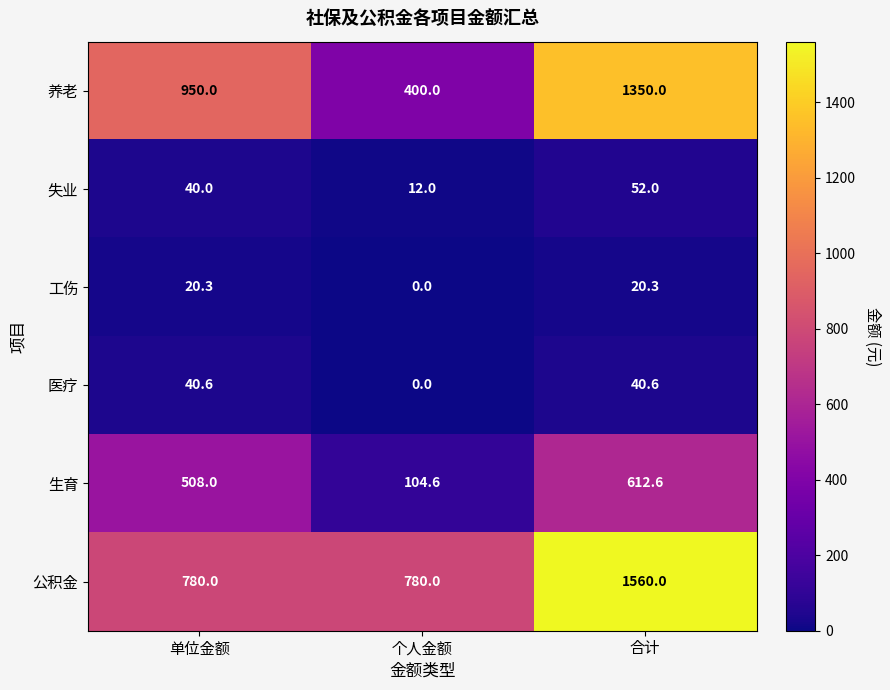

At which category is the sum across all series the highest?

合计